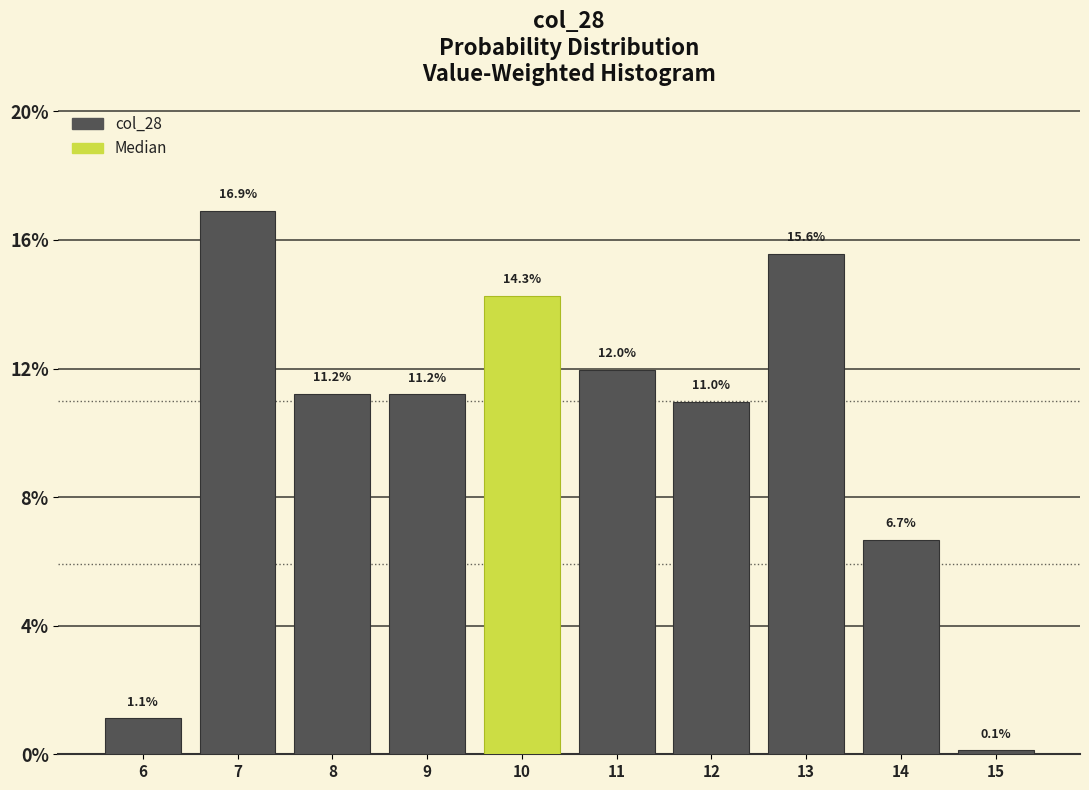

Reading left to right, extract all data points from this chart.

6=1.1	7=16.9	8=11.2	9=11.2	10=14.3	11=12.0	12=11.0	13=15.6	14=6.7	15=0.1